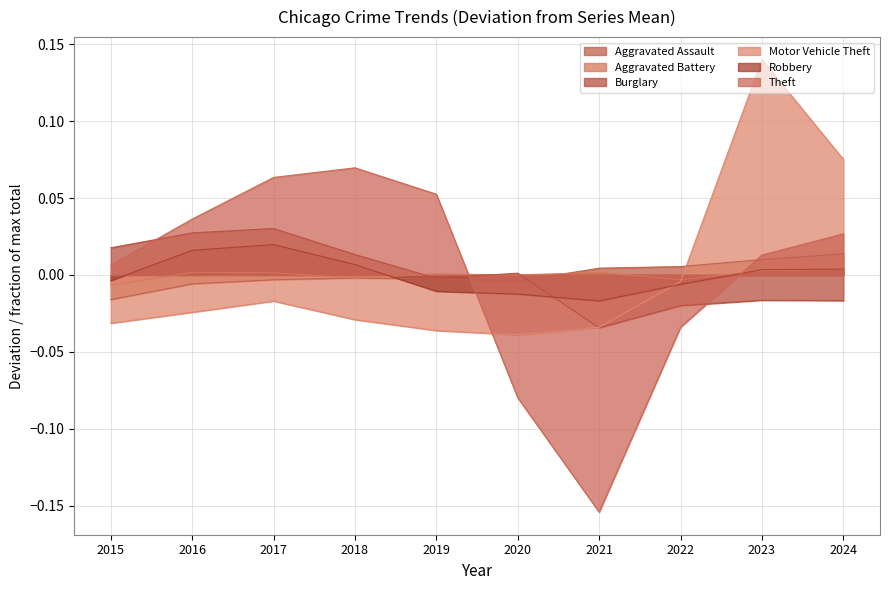

At which category is the sum across all series the highest?

2023